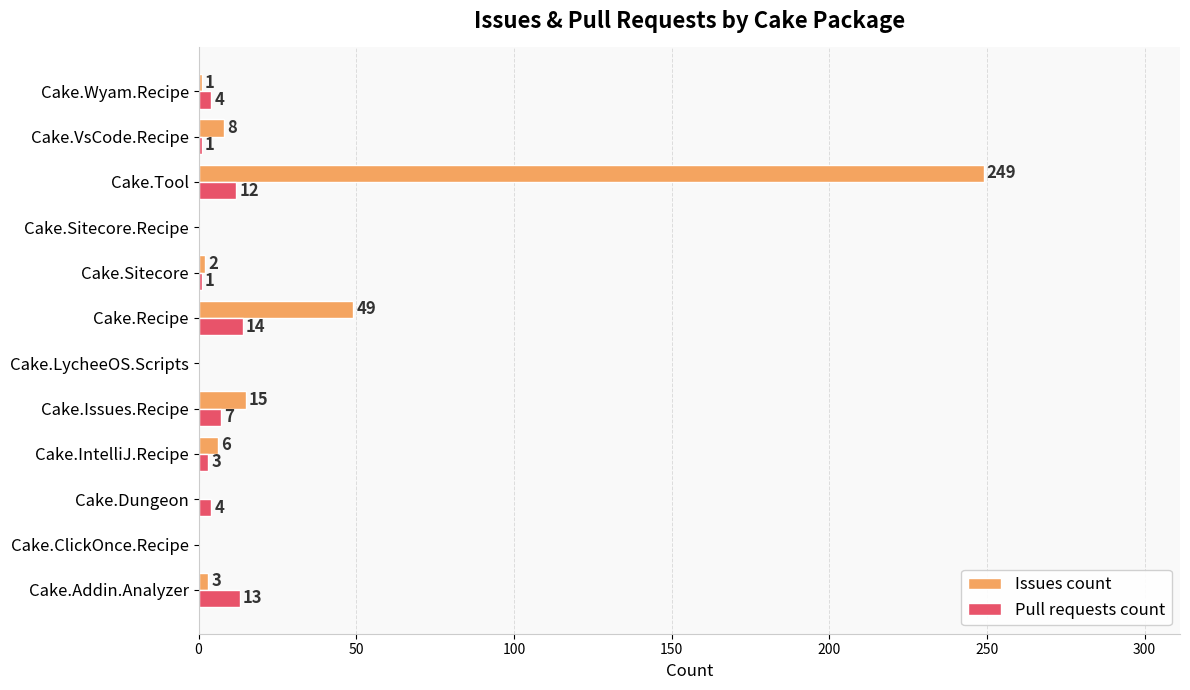

Which series changed the most between Cake.Issues.Recipe and Cake.Recipe?

Issues count